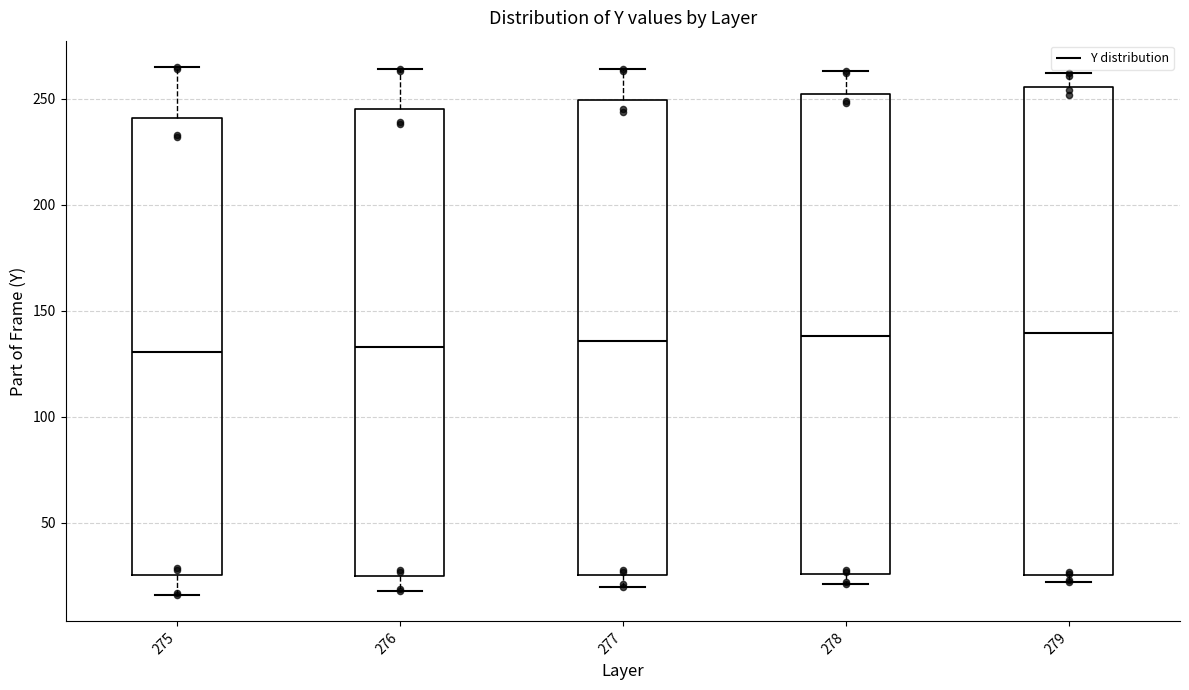

Reading left to right, transcribe this box plot: for each box, give where its median line is, the range the box spans, and where its two whiskers end, as read against the y-axis. The values are not printed on the chart, so give them approximately, as read against the axis.

275: median 130, box 25 to 240, whiskers 15 to 265
276: median 135, box 25 to 245, whiskers 20 to 265
277: median 135, box 25 to 250, whiskers 20 to 265
278: median 140, box 25 to 250, whiskers 20 to 265
279: median 140, box 25 to 255, whiskers 20 to 260